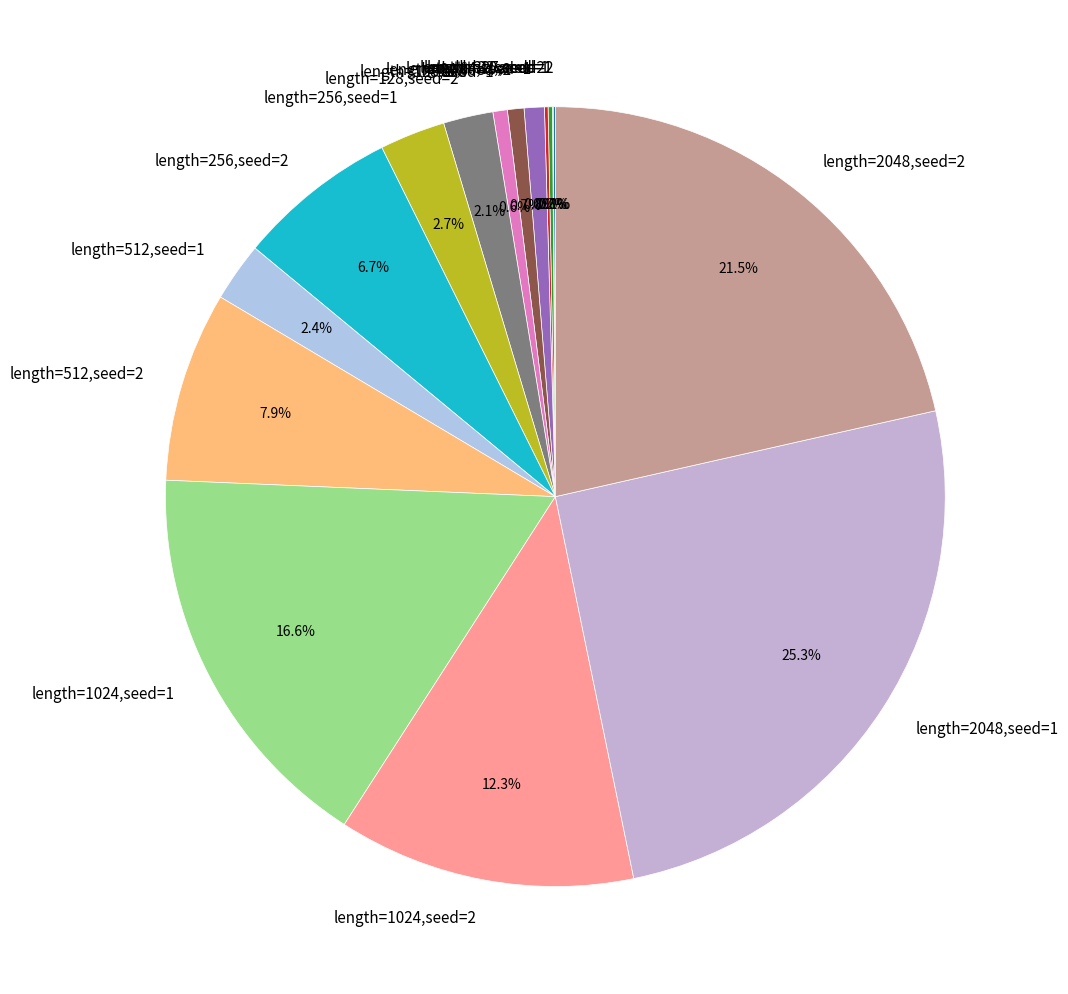

Approximately how many times larger is the value at length=256,seed=2 compared to length=2048,seed=2?

0.3